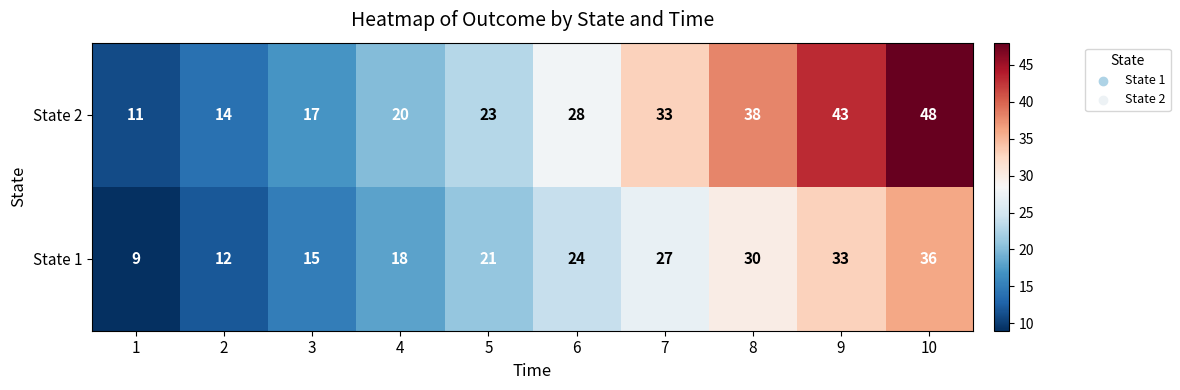

True or false: State 1 has a value of 7 at 6.

False